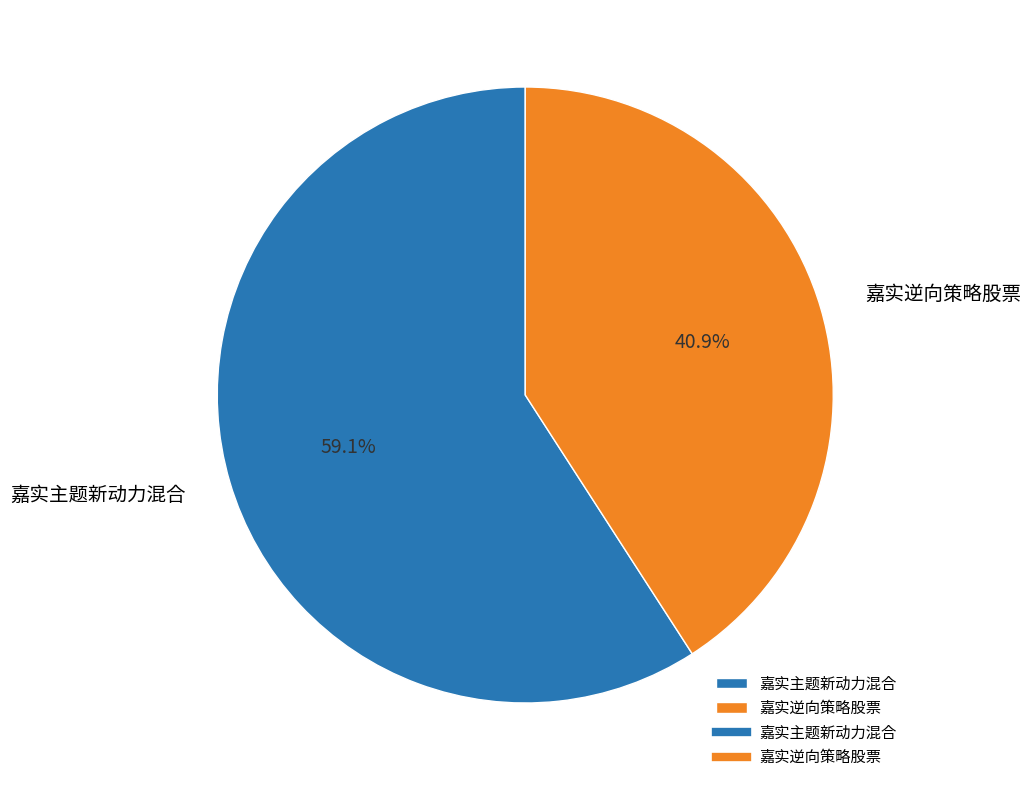

True or false: 嘉实主题新动力混合 accounts for 73% of the total.

False